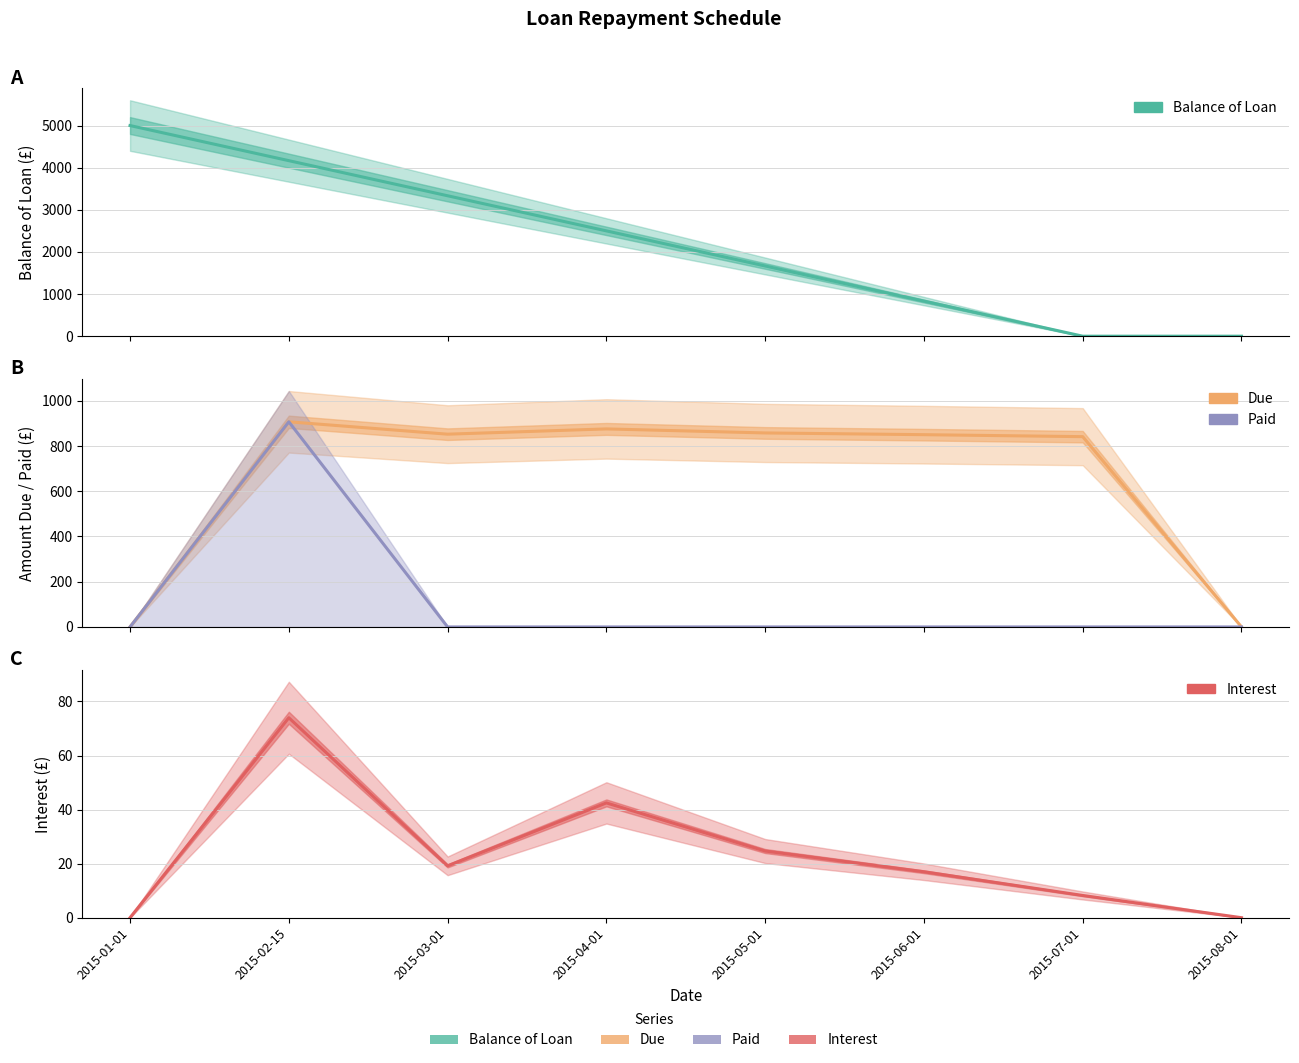

How many categories are shown in the chart?

8